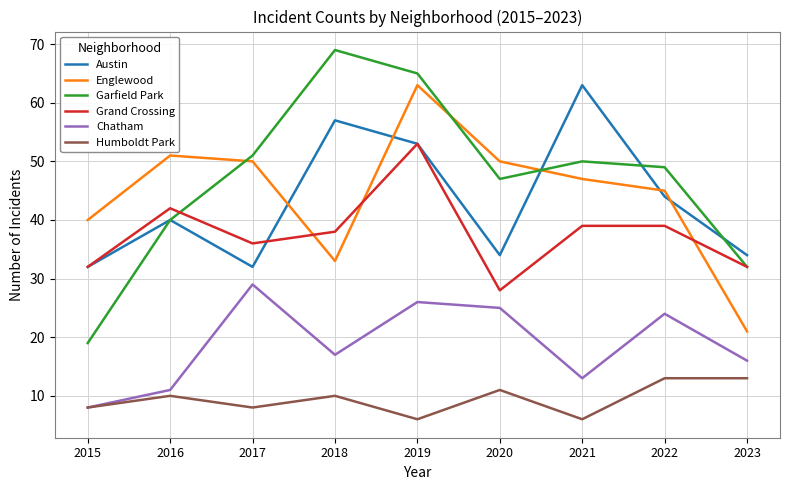

What is the total value across all series at 2018?

224